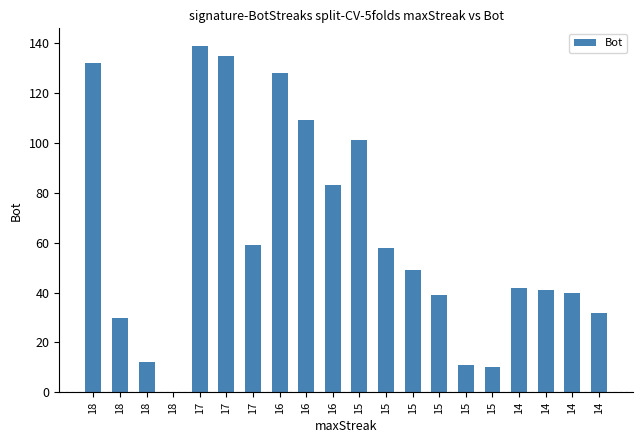

How many series are shown in this chart?

1